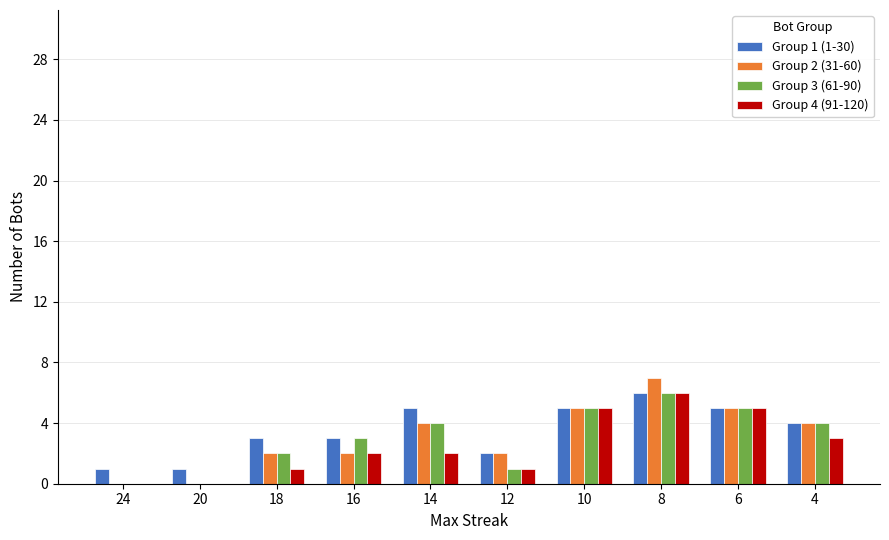

The value of Group 4 (91-120) at 10 is 9. True or false?

False